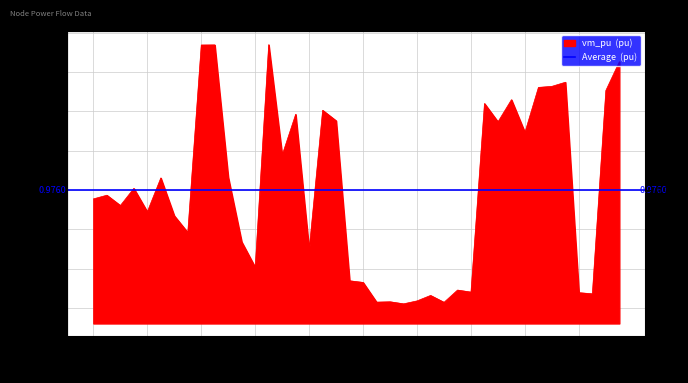

Is it true that the value at 26 is 1.0?

True